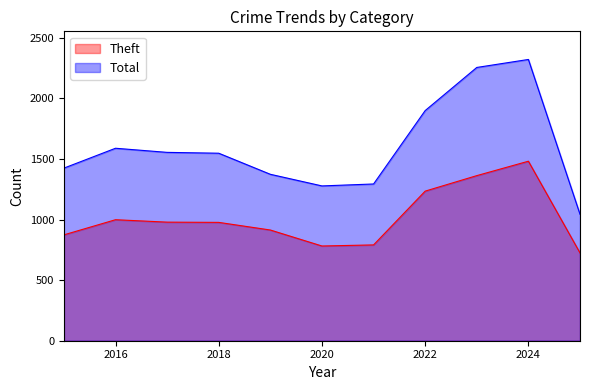

Where is the first local minimum for Theft?

2020